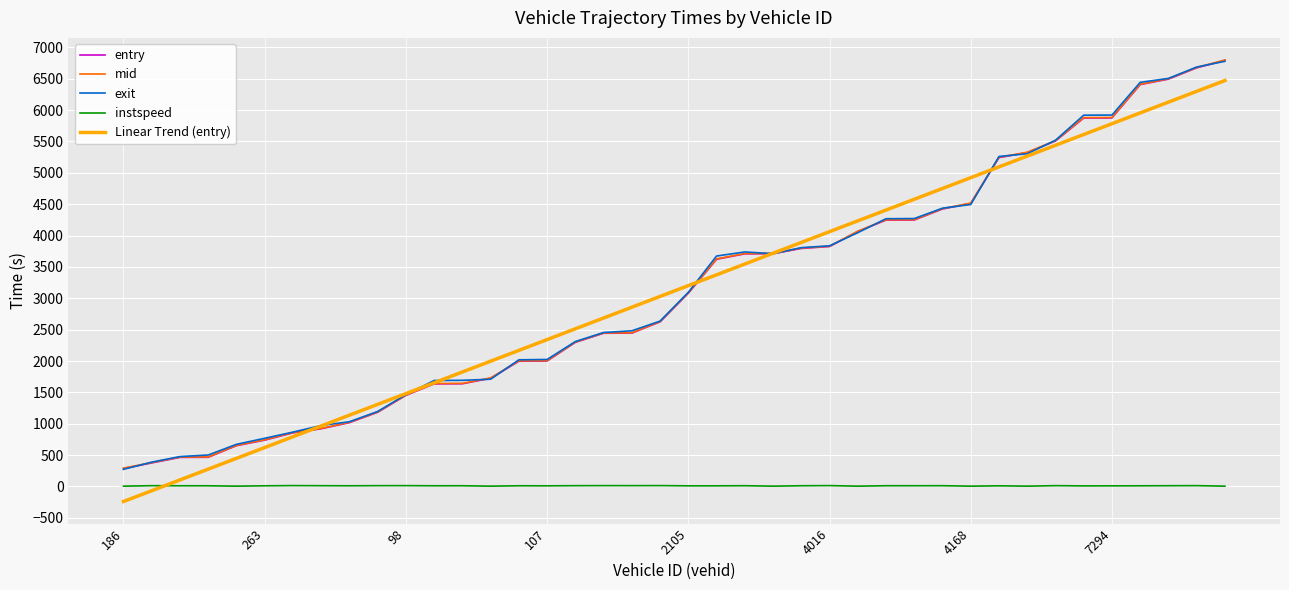

What is the maximum value for exit?

6777.3